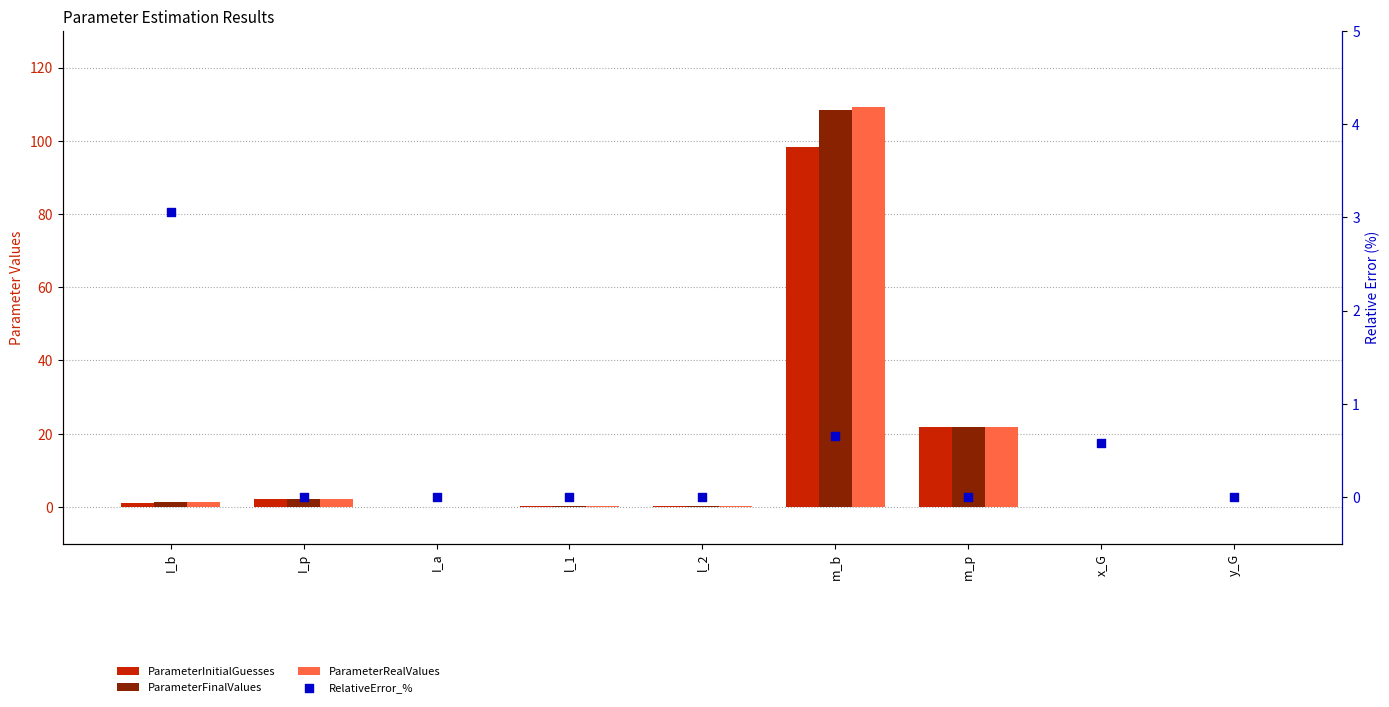

At how many categories does at least one series exceed 26?

1